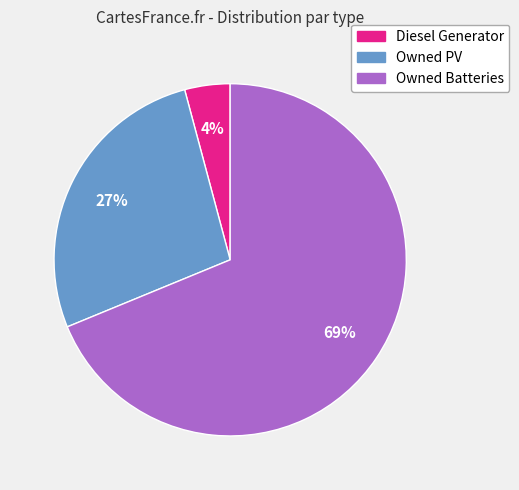

What percentage is the Owned Batteries slice, to the nearest percent?

69%